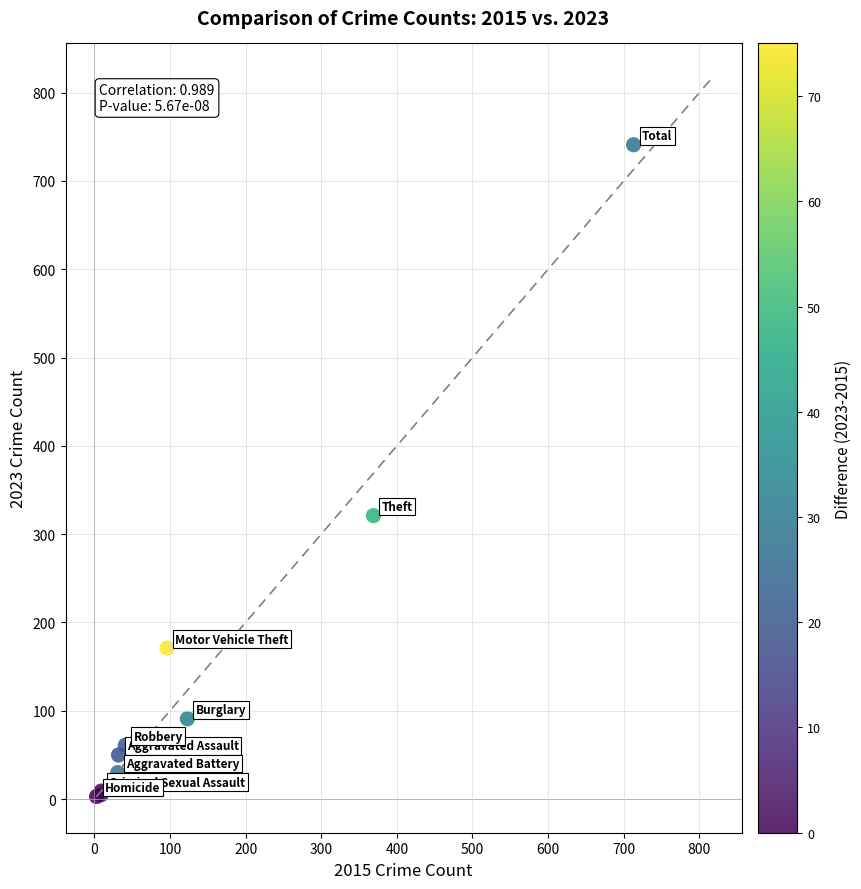

What Y value in the scatter plot is closest to 372?

321